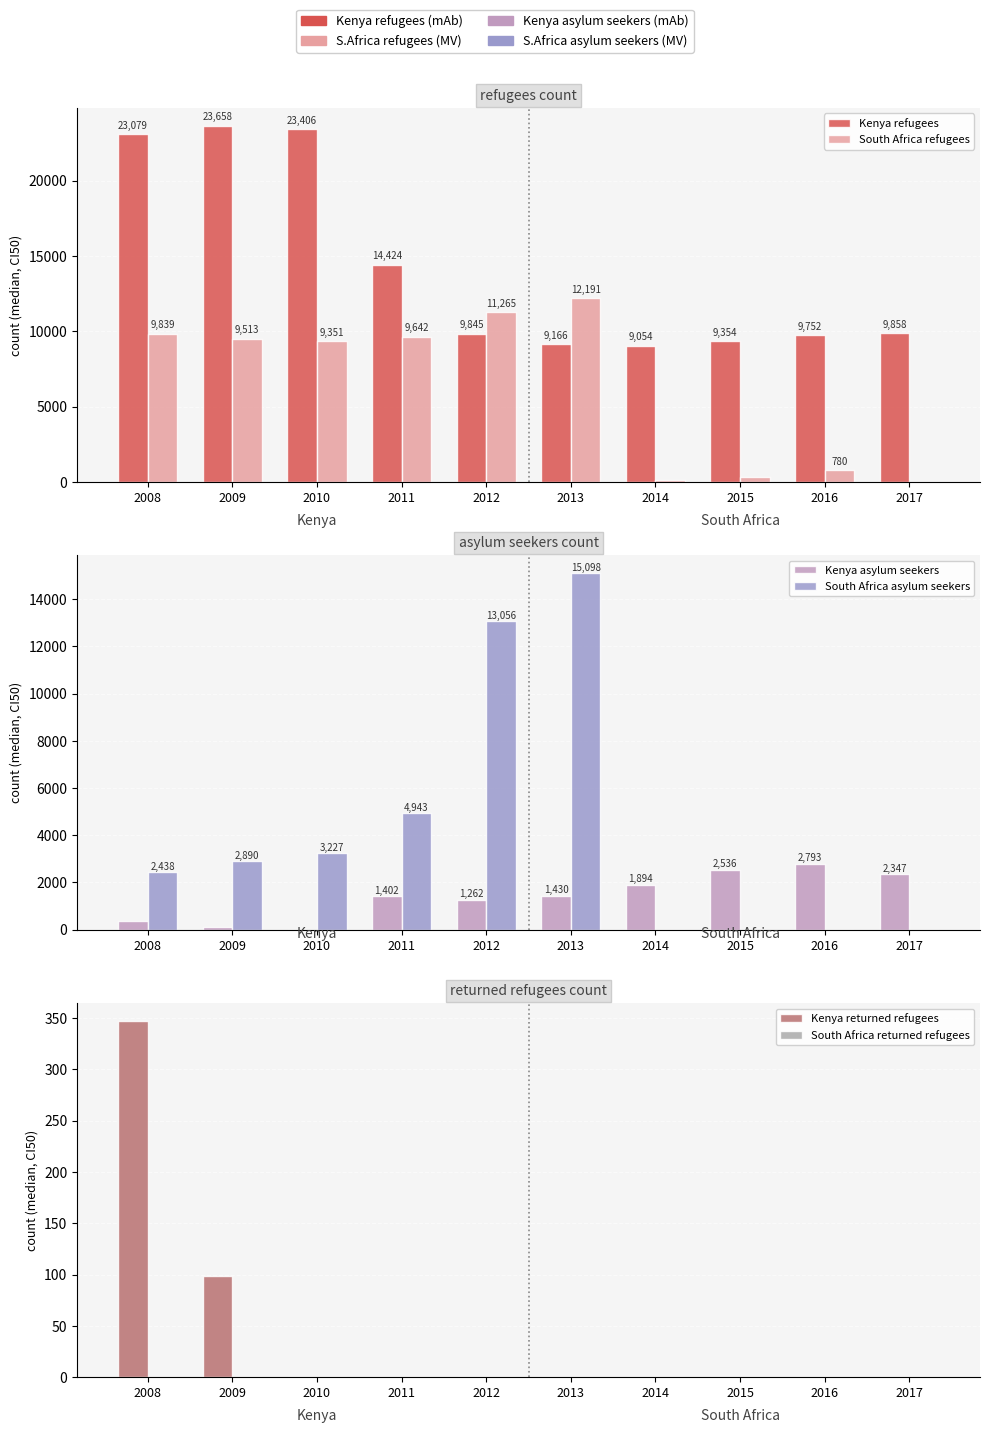

Reading left to right, extract all data points from this chart.

Kenya refugees: 23079	23658	23406	14424	9845	9166	9054	9354	9752	9858
South Africa refugees: 9839	9513	9351	9642	11265	12191	120	305	780	25
Kenya asylum seekers: 347	99	0	1402	1262	1430	1894	2536	2793	2347
South Africa asylum seekers: 2438	2890	3227	4943	13056	15098	0	0	0	0
Kenya returned refugees: 347	99	0	0	0	0	0	0	0	0
South Africa returned refugees: 0	0	0	0	0	0	0	0	0	0